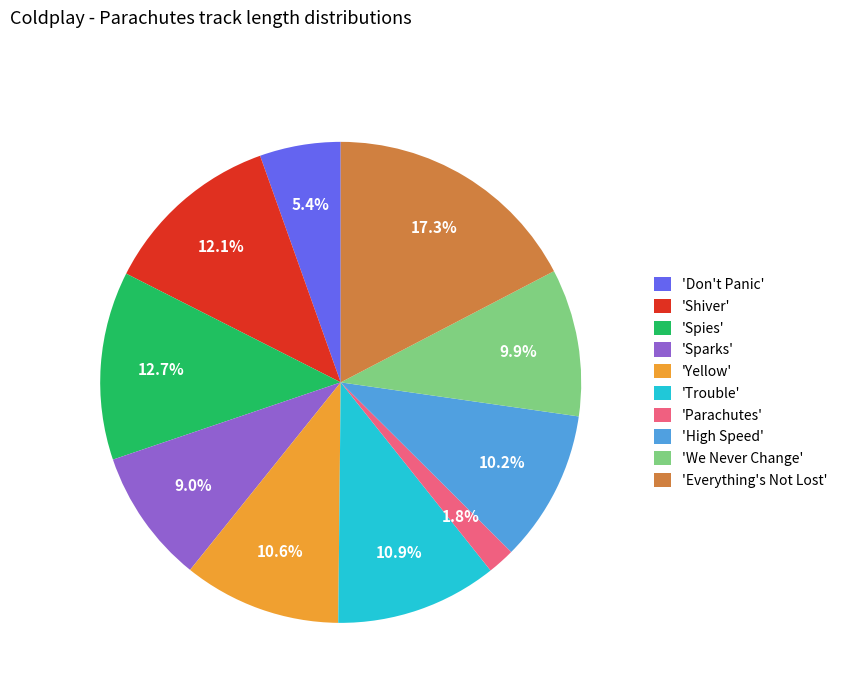

Does any single category account for the majority?

No